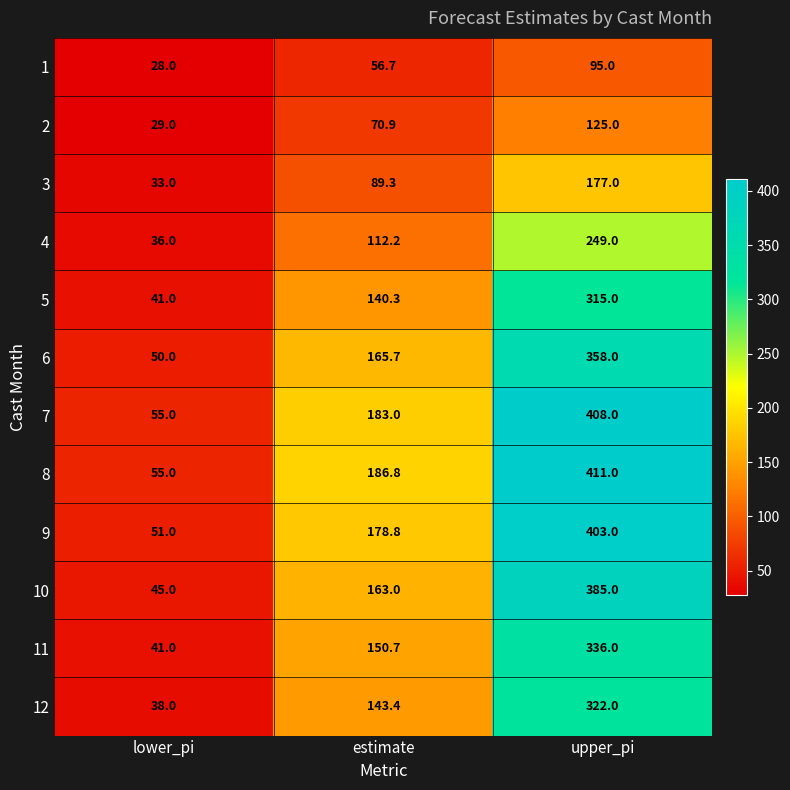

What value does the 8 series have at lower_pi?

55.0